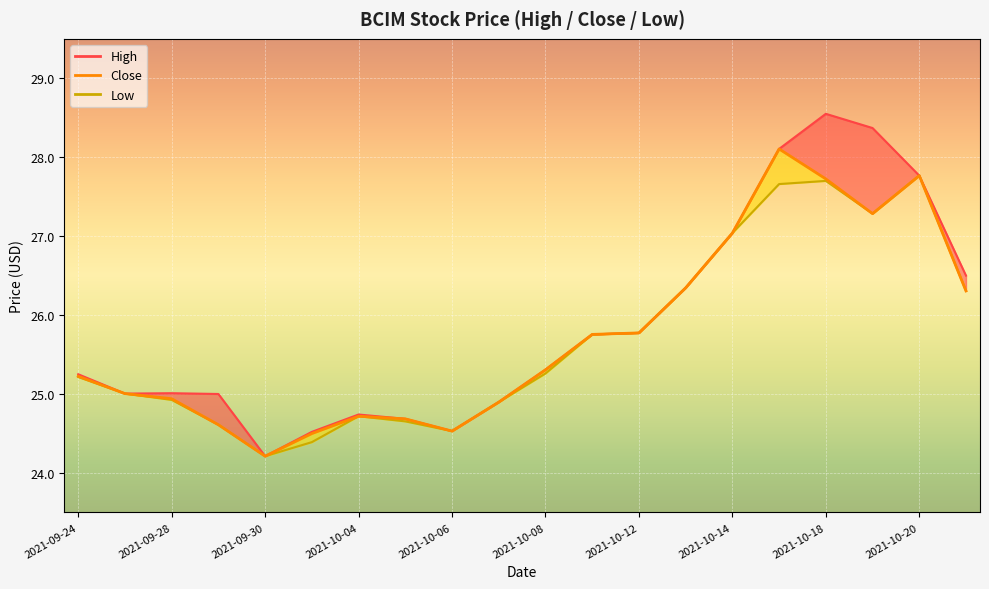

What is the difference between the low_line values at 10 and 2021-09-28?

0.3